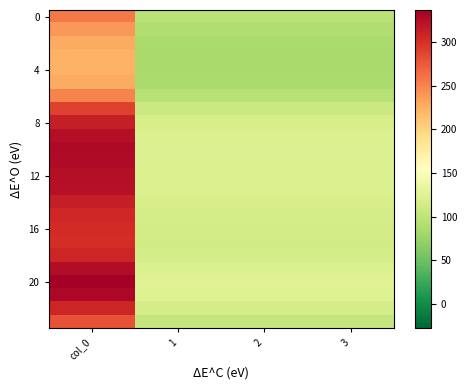

Which series has the widest spread of values?

20